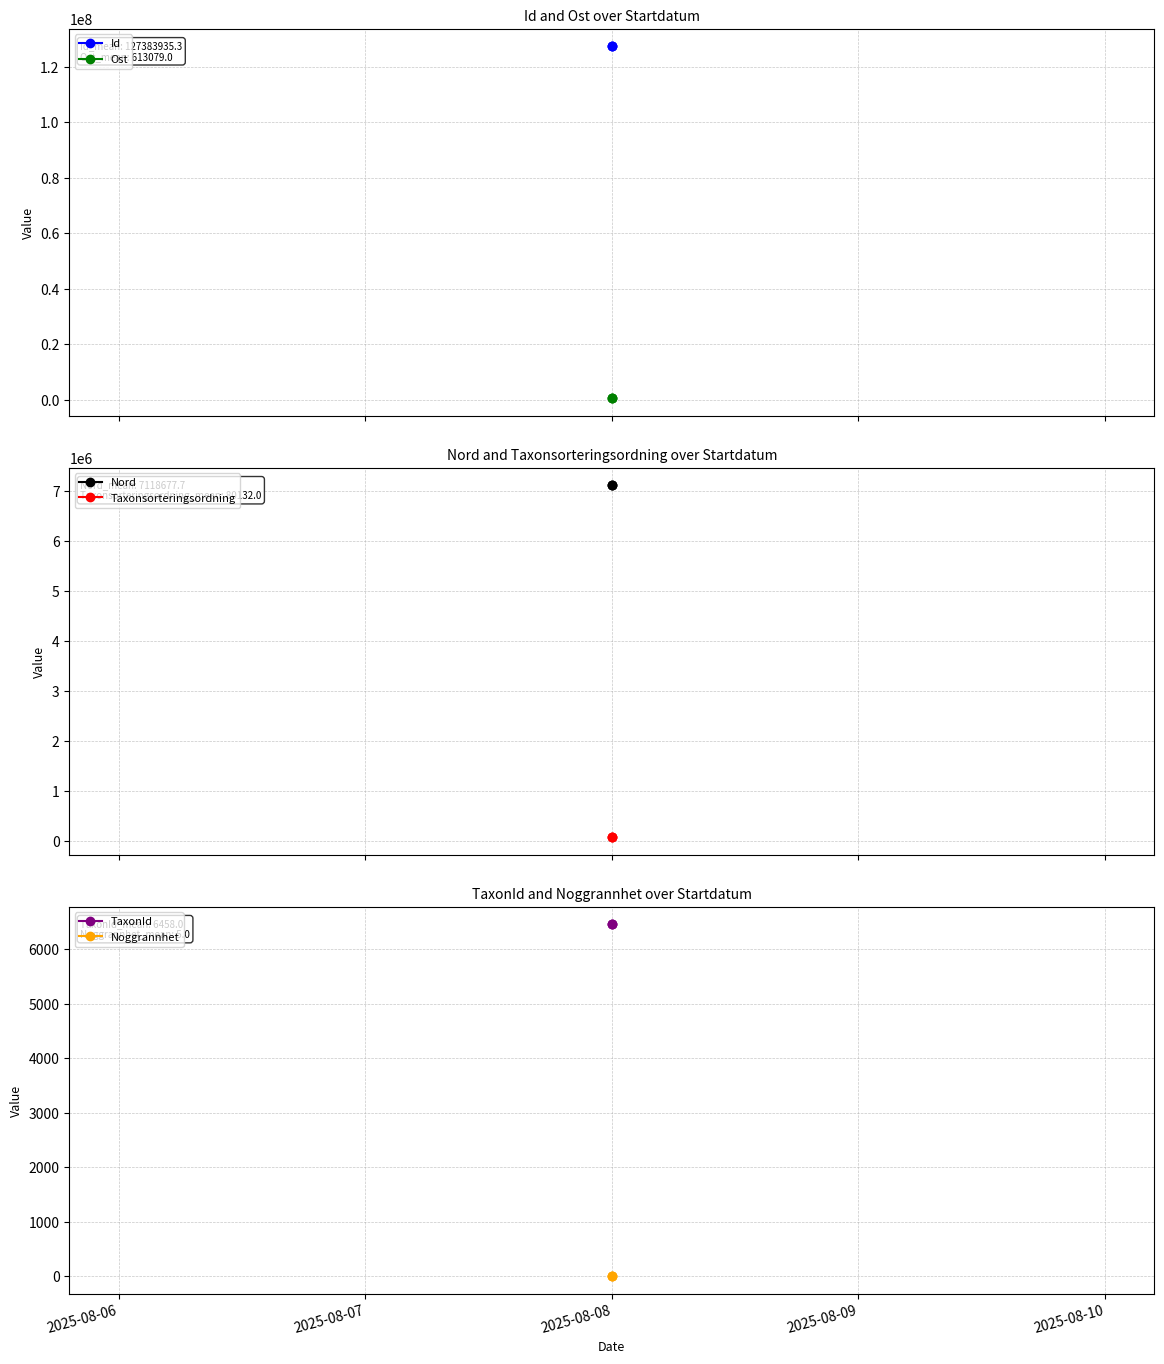

Which series changed the most between 2025-08-06 and 2025-08-08?

Ost